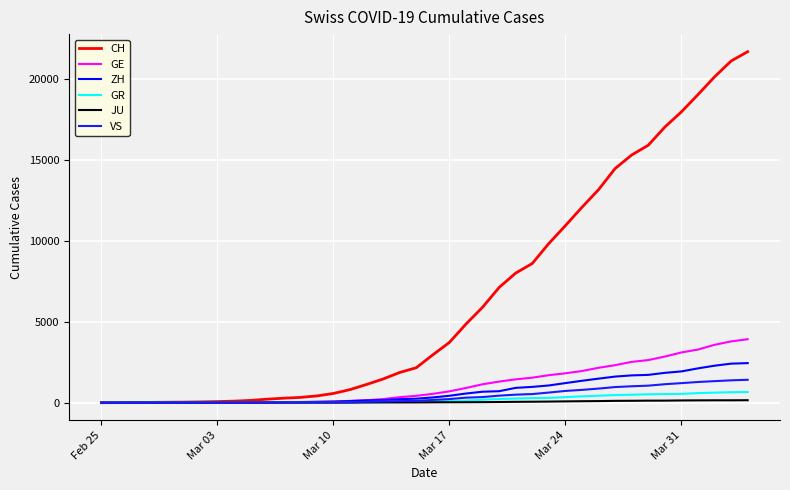

How many lines are shown in the chart?

6